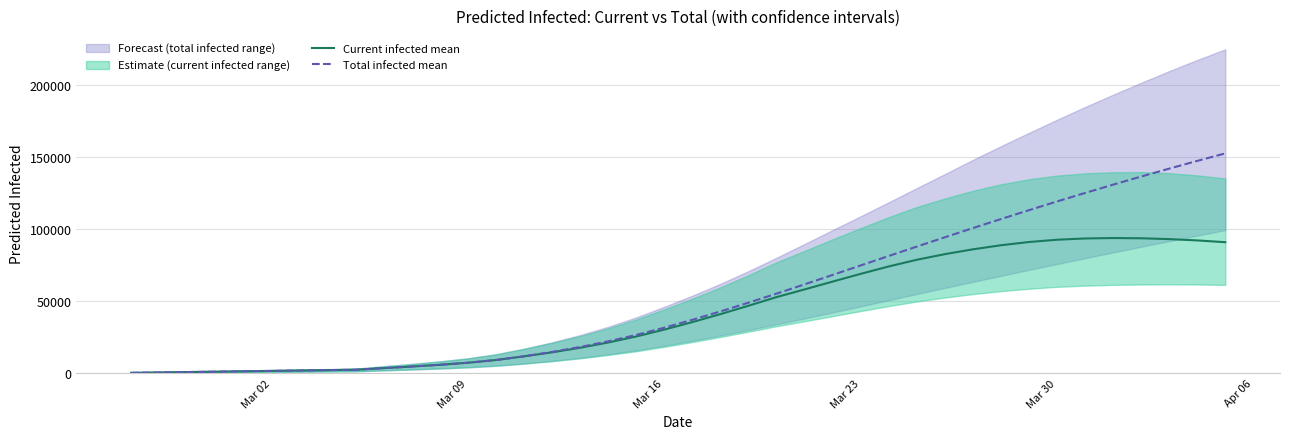

Does the chart have visible grid lines?

Yes